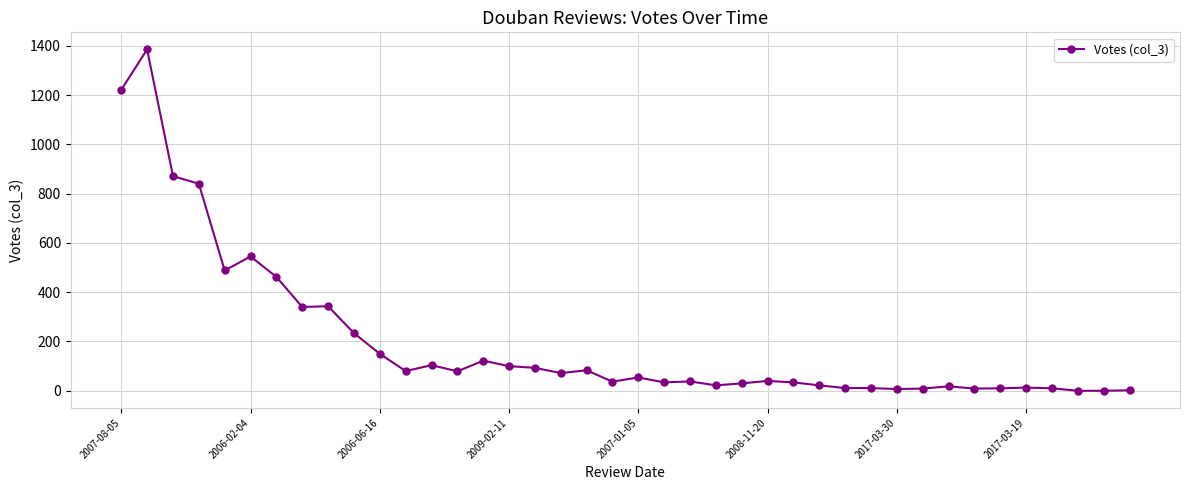

How many data points are less than 54?

20